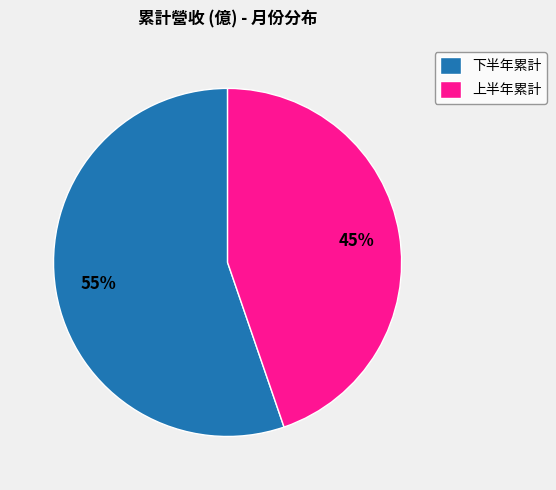

How many slices are in this pie chart?

2